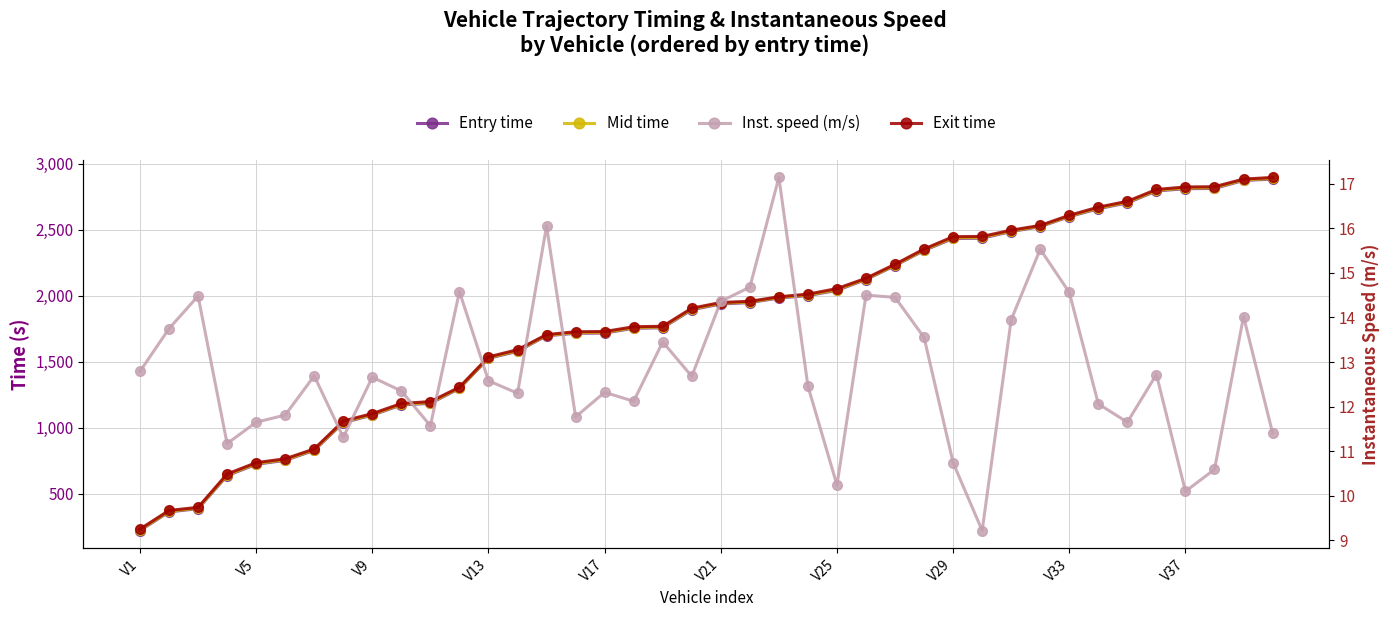

What is the smallest value displayed?

9.2